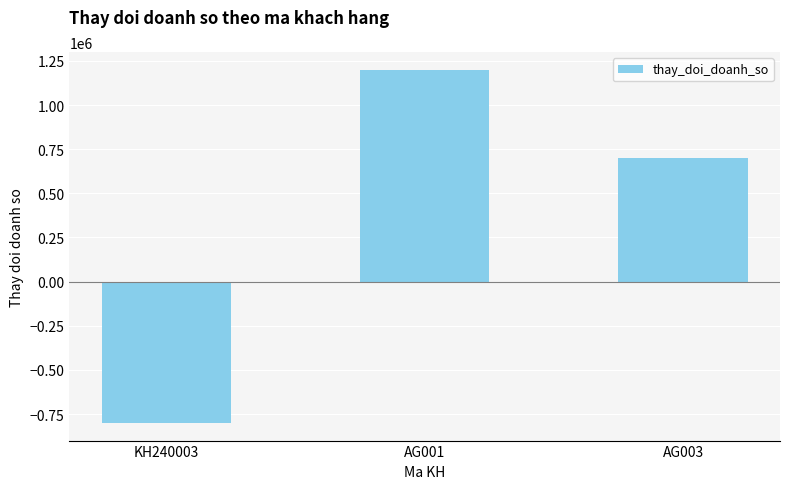

What is the smallest value displayed?

-800000